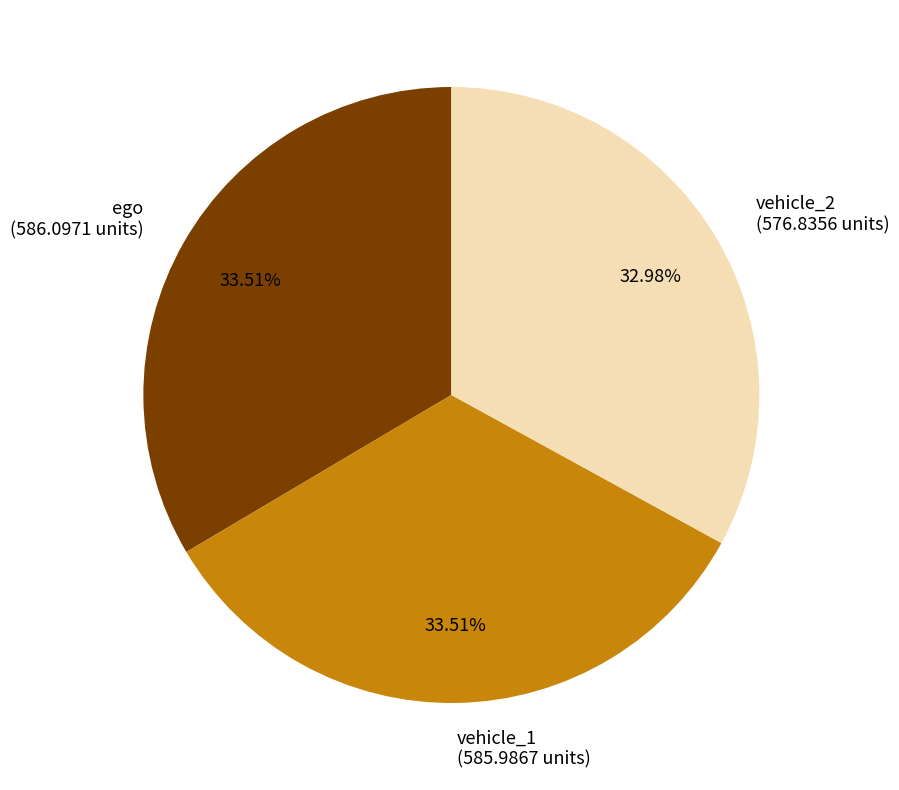

What is the ratio of the value at vehicle_1 to the value at ego?

1.0